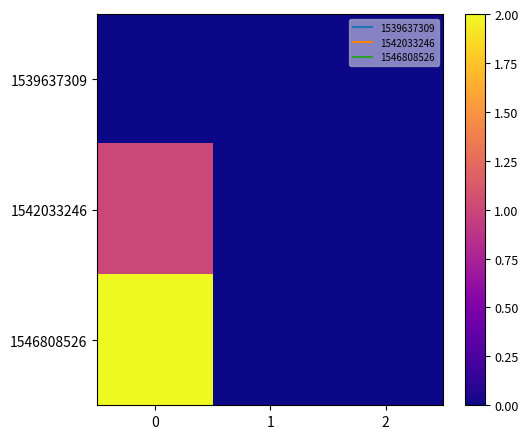

Reading left to right, list all the values displayed in this chart.

1539637309: 0=0	1=0	2=0
1542033246: 0=1	1=0	2=0
1546808526: 0=2	1=0	2=0